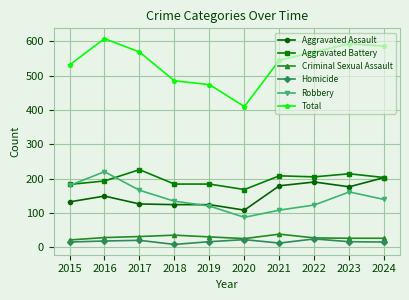

What is the sum of the Aggravated Battery values at 2022 and 2023?

419